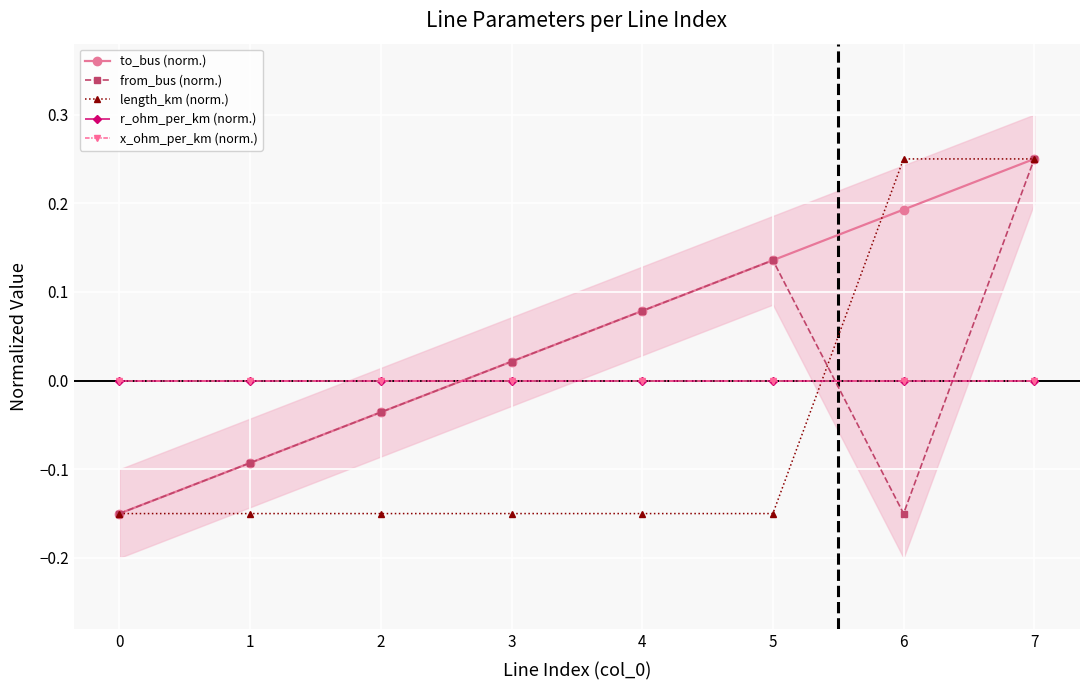

The length_km (norm.) series shows -0.1 at 2. True or false?

True